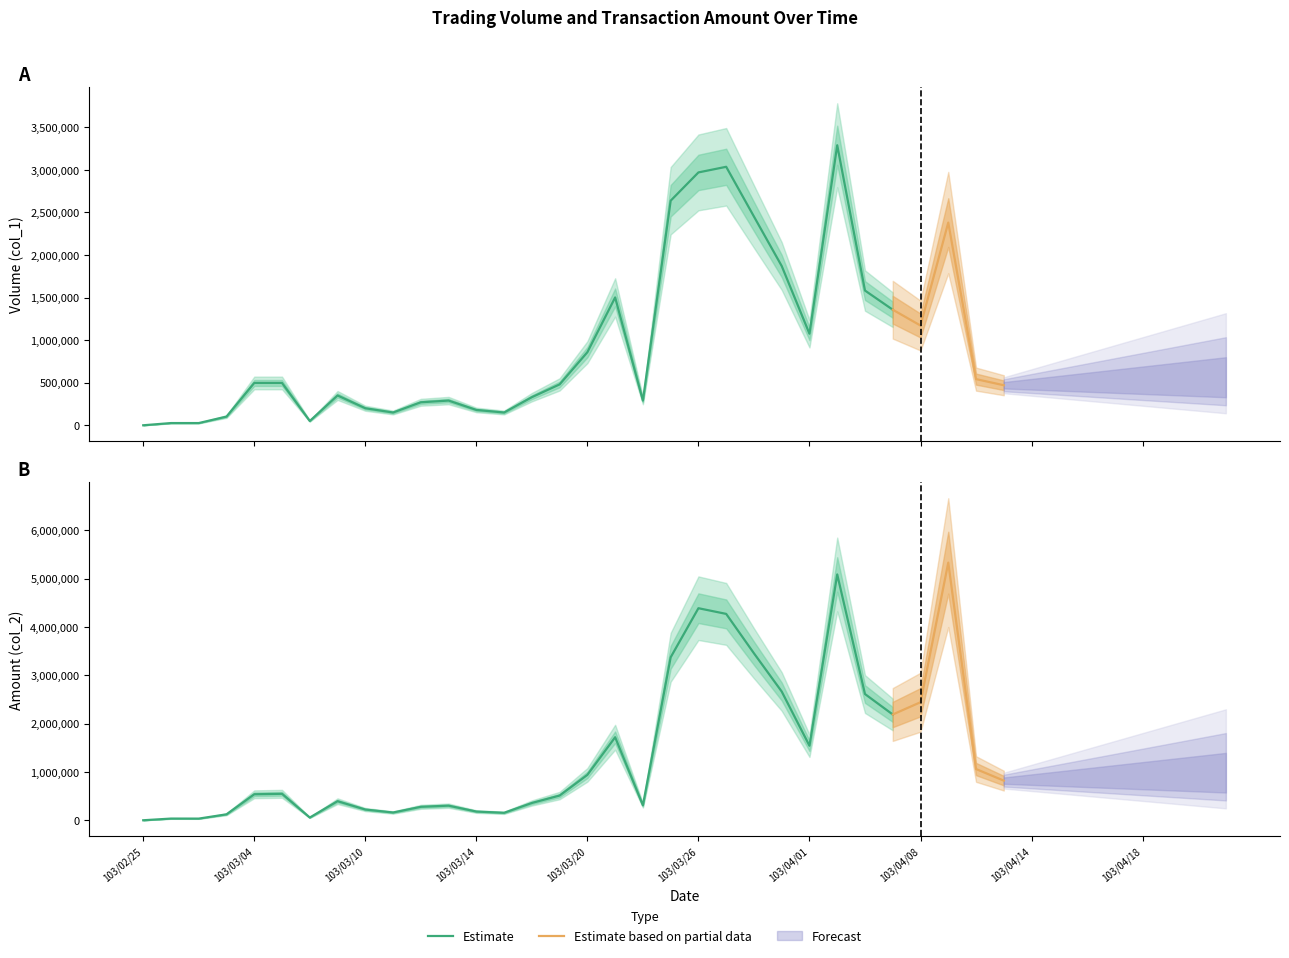

What is the highest value of the Volume (col_1) series?

3288000